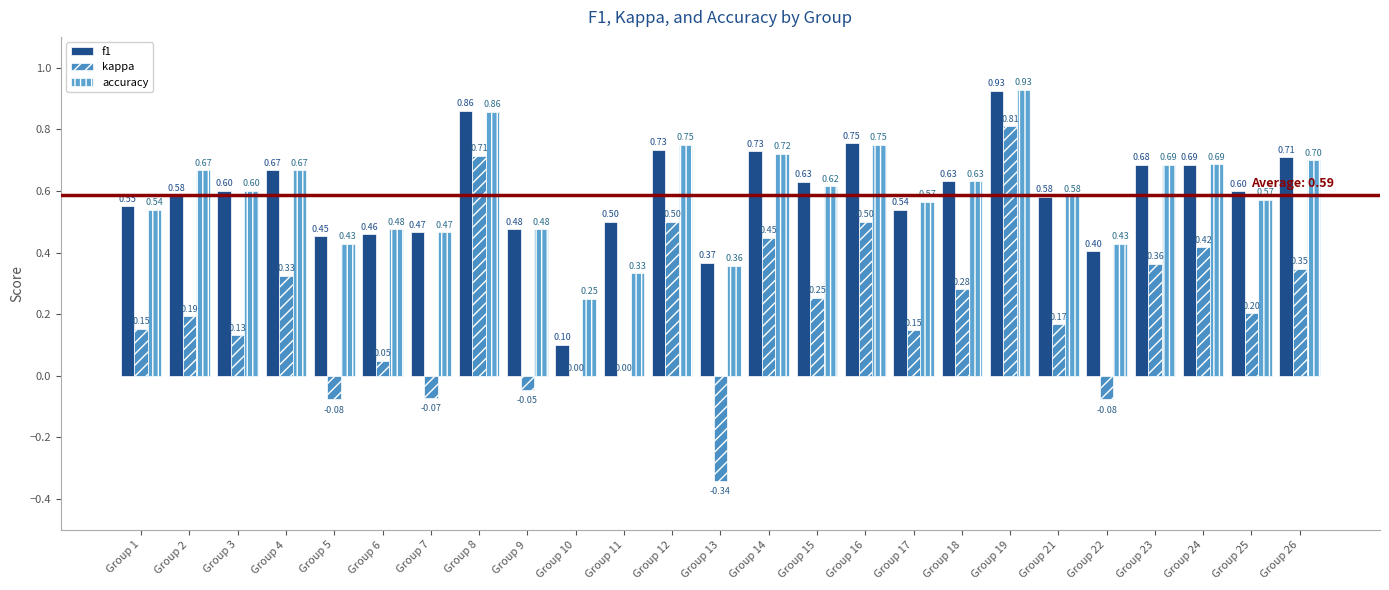

At which category is the sum across all series the highest?

Group 19